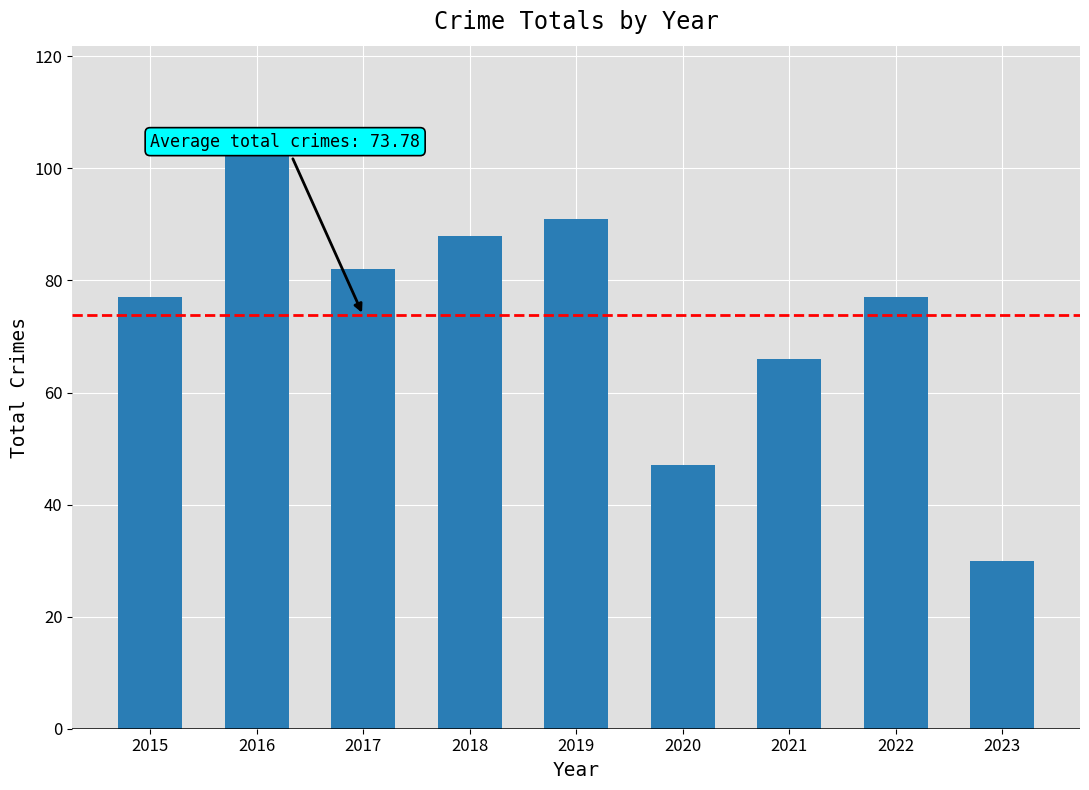

What is the value of the 2nd bar from the left?

106